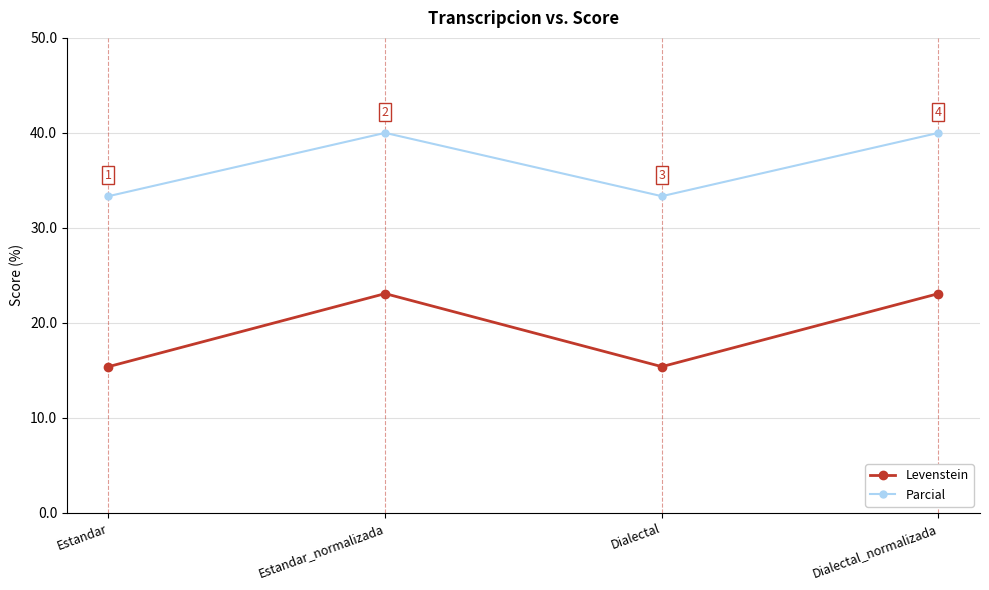

At Estandar, list the series in order from largest to smallest.

Parcial, Levenstein